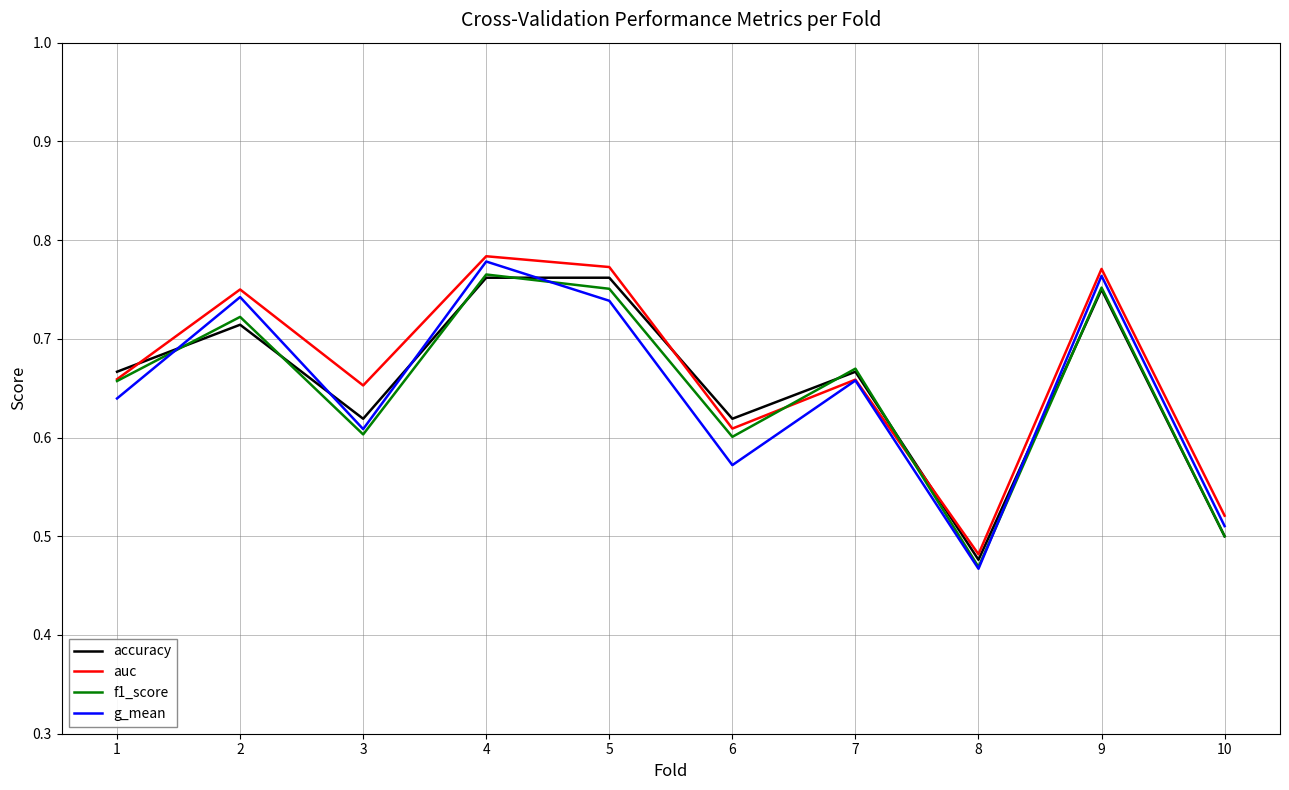

Does the chart have visible grid lines?

Yes